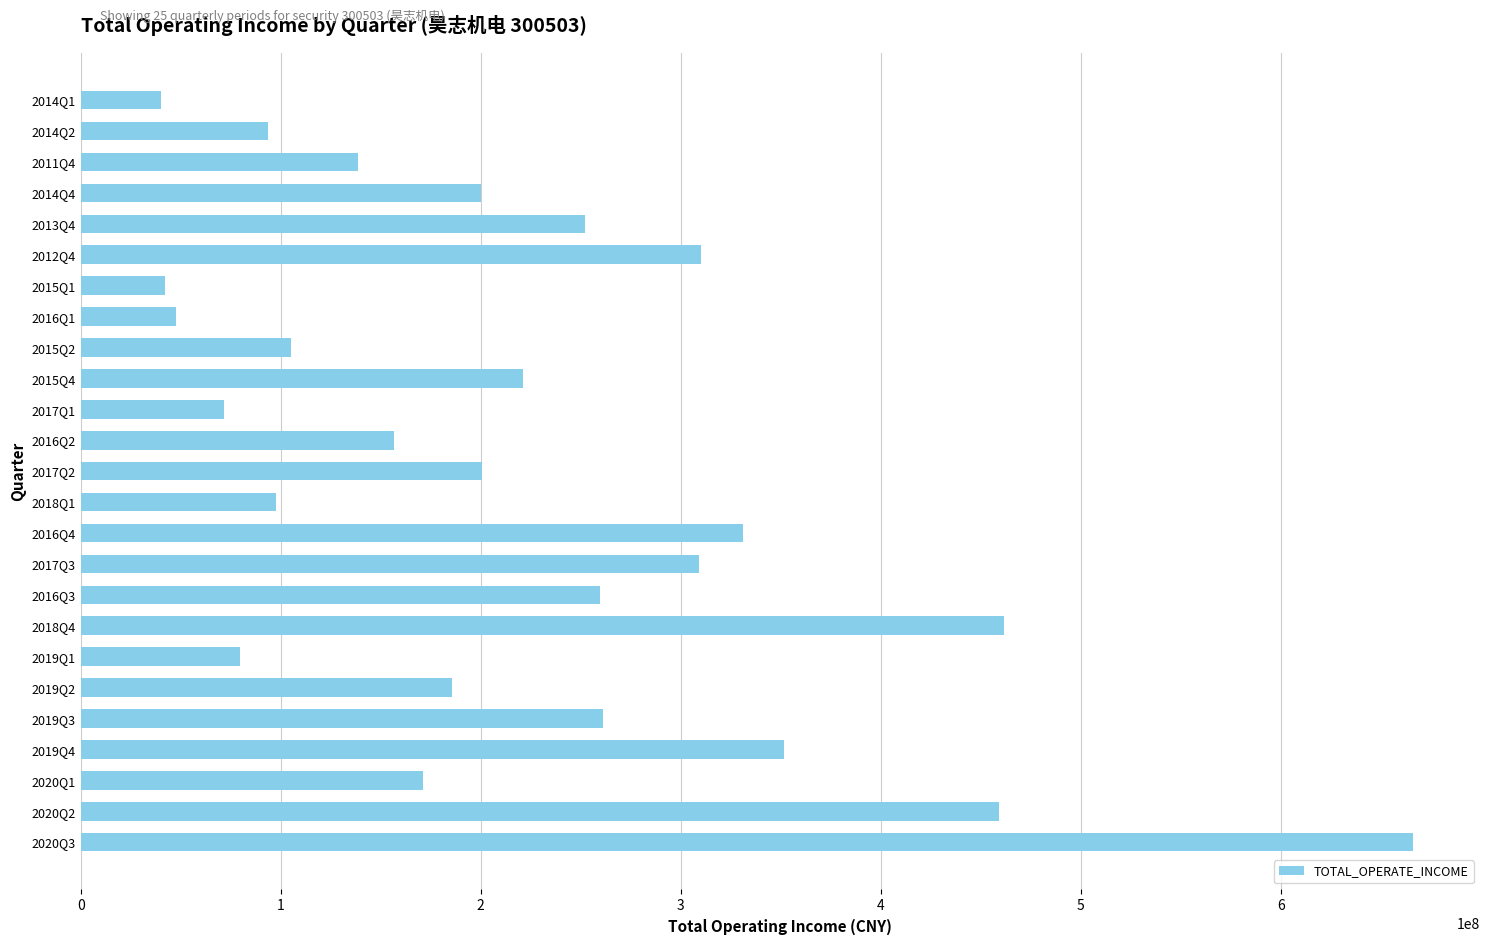

What is the smallest value displayed?

40360492.7